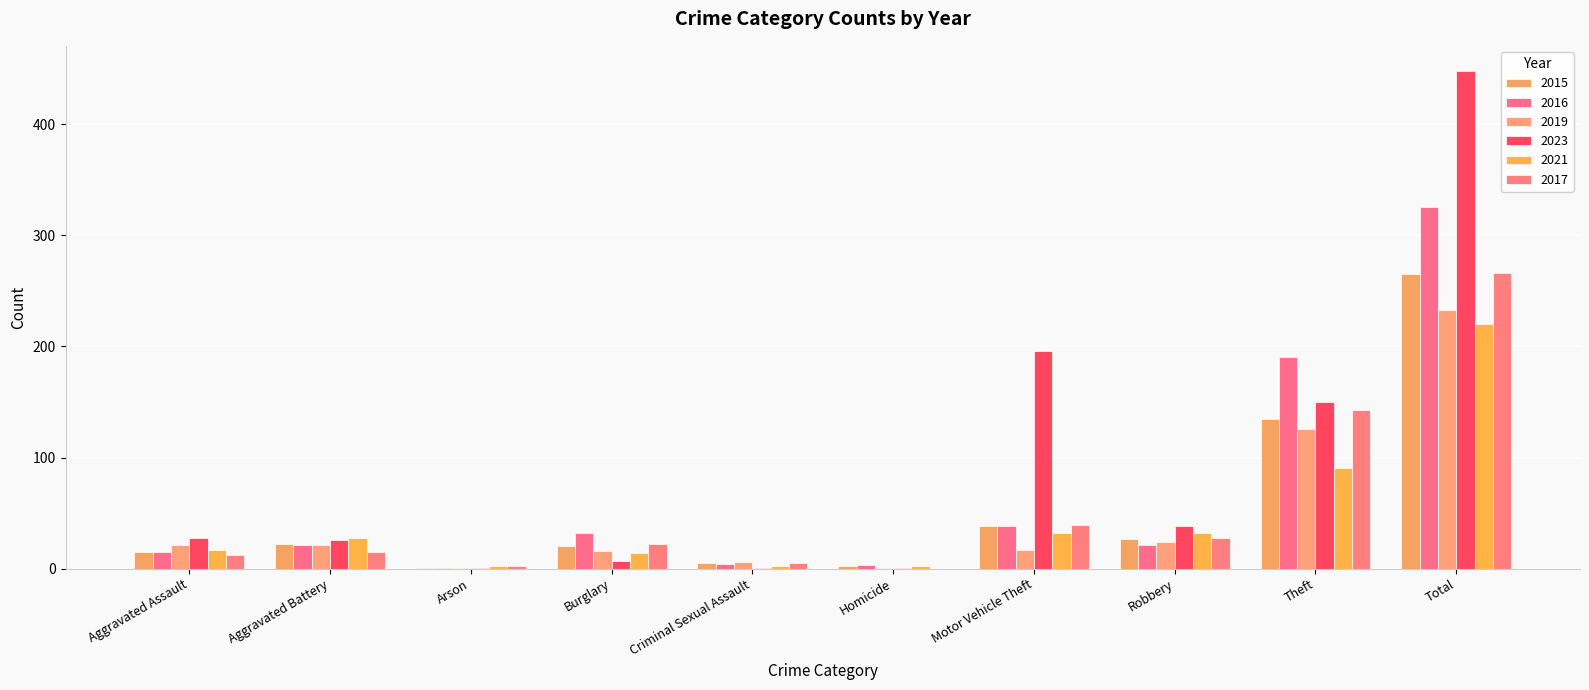

Is the value of 2017 at Motor Vehicle Theft greater than the value of 2023 at Total?

No